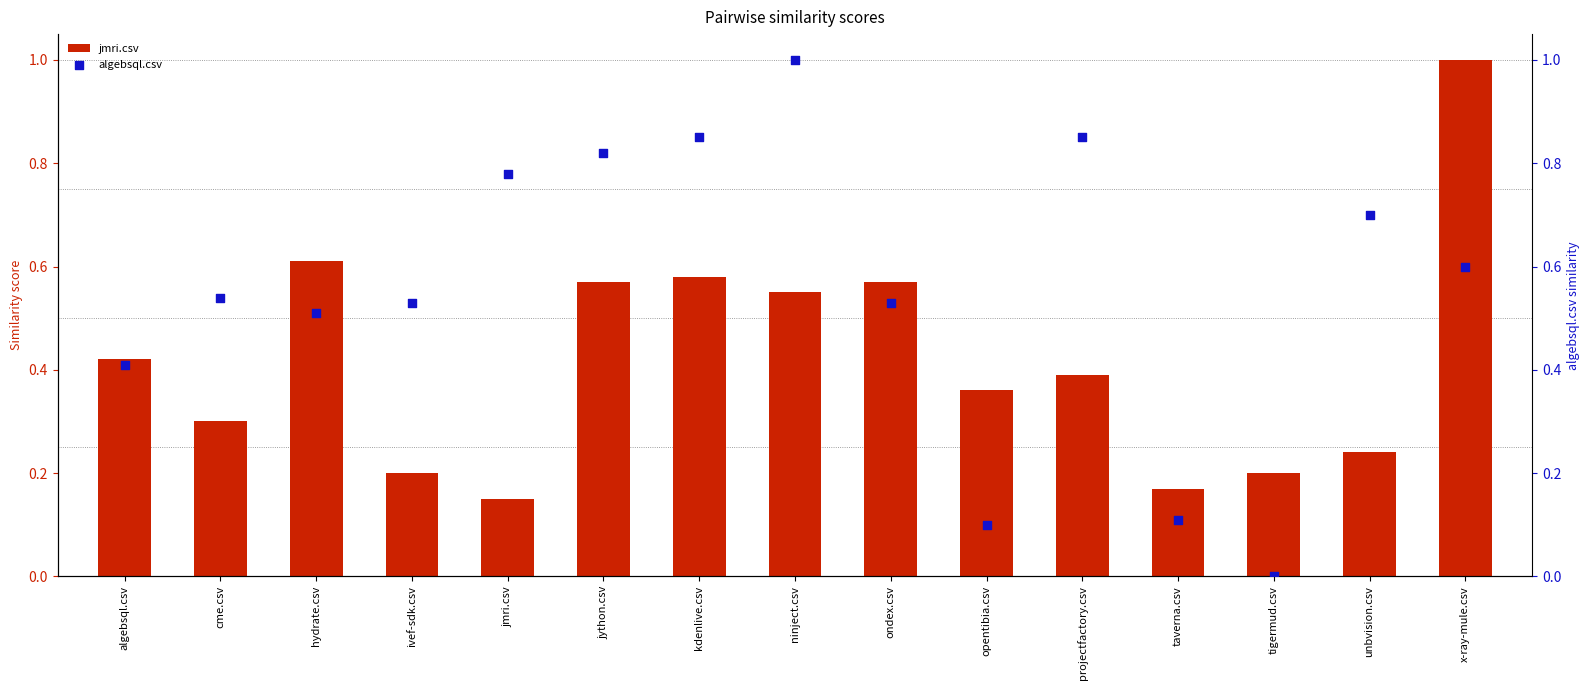

At how many categories does at least one series exceed 0?

15